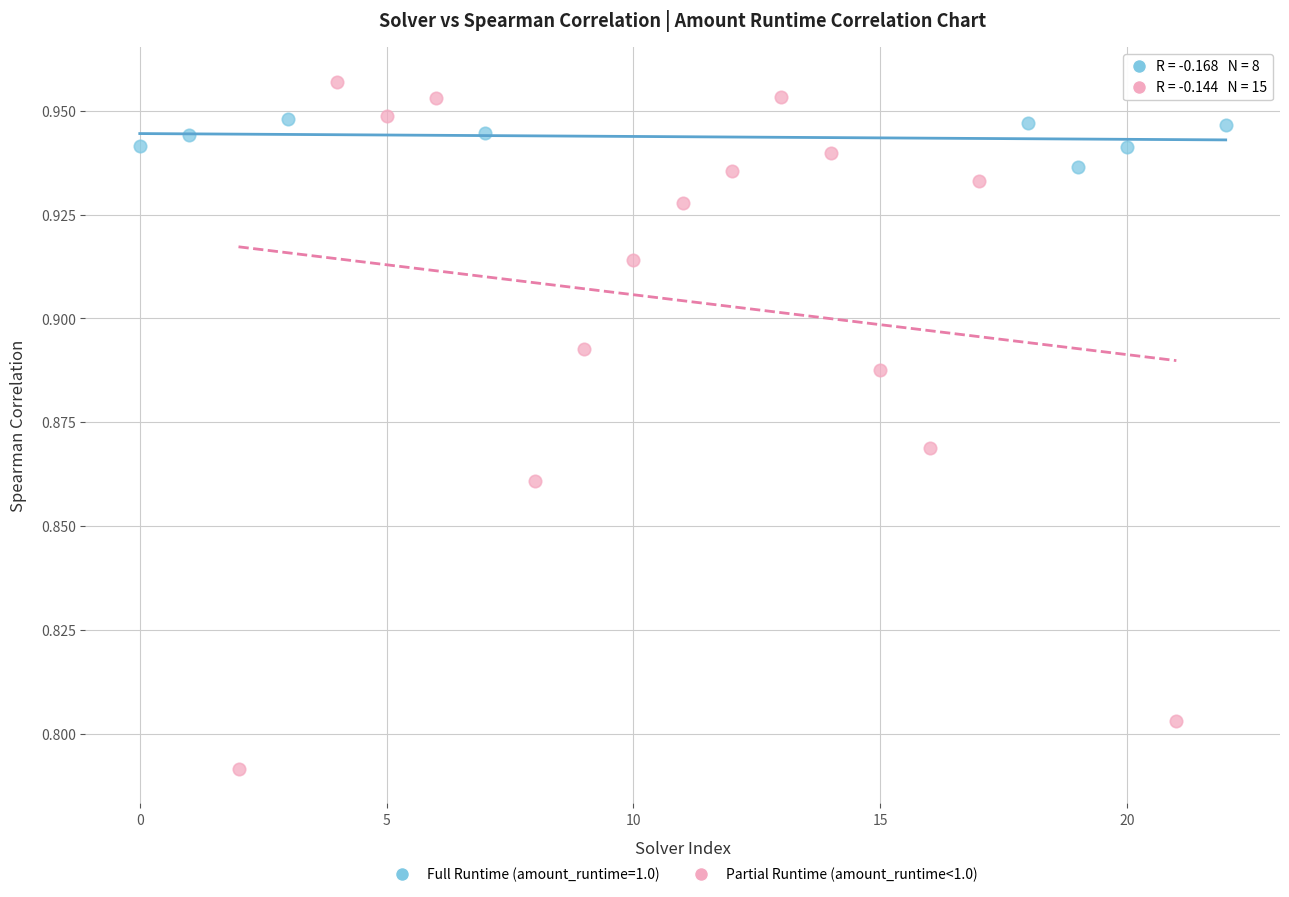

Which series reaches the maximum Y coordinate?

Partial Runtime (amount_runtime<1.0)